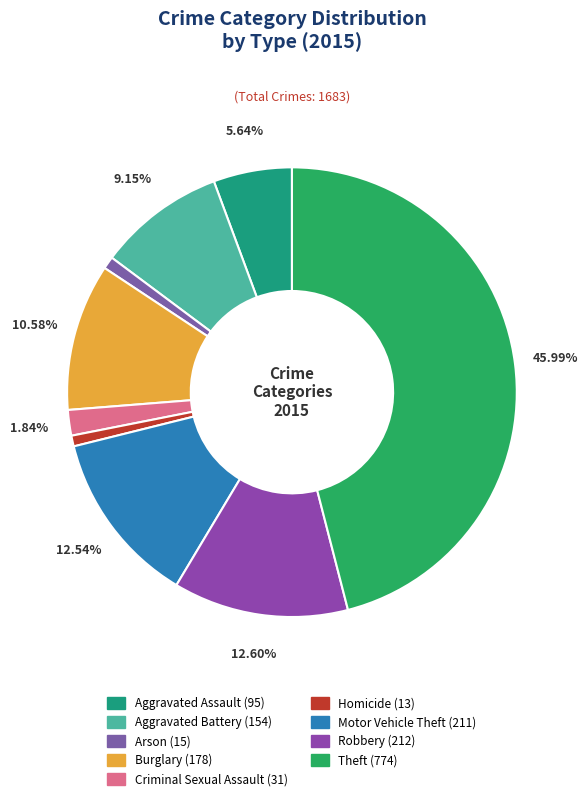

To the nearest percent, what is the difference between the Burglary and Homicide slice percentages?

10%